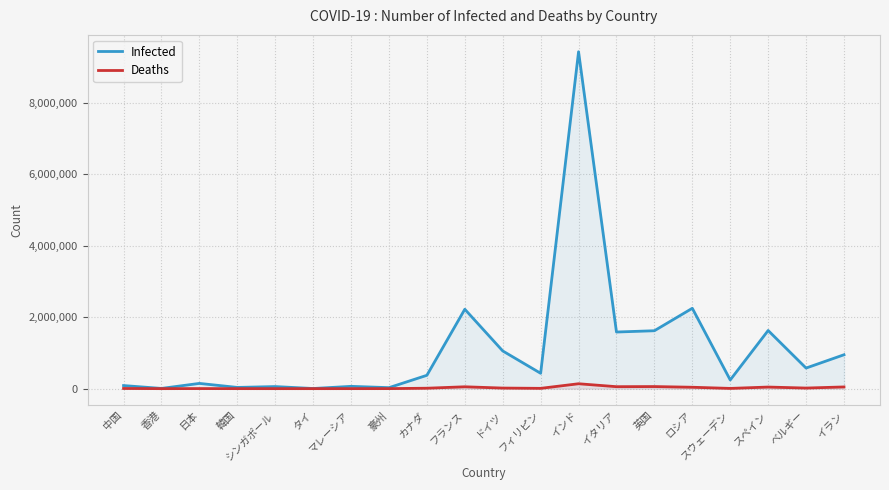

The Deaths series shows 5620 at フィリピン. True or false?

False